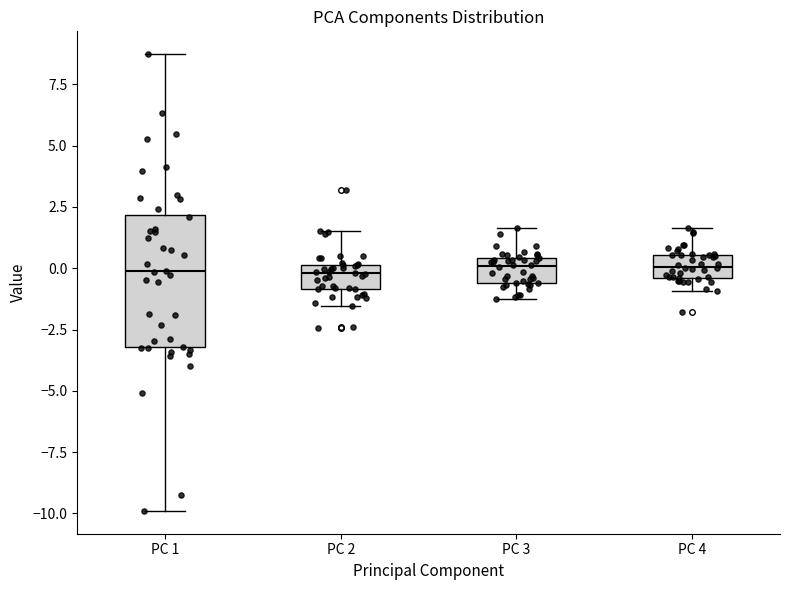

Reading left to right, read every box against the y-axis: the position of its median line, the range the box covers, and the ends of its whiskers. The values are not printed on the chart, so give them approximately, as read against the axis.

PC 1: median 0.0, box -3.0 to 2.0, whiskers -10.0 to 8.5
PC 2: median 0.0 (just below the box's upper edge), box -1.0 to 0.0, whiskers -1.5 to 1.5
PC 3: median 0.0, box -0.5 to 0.5, whiskers -1.0 to 1.5
PC 4: median 0.0, box -0.5 to 0.5, whiskers -1.0 to 1.5